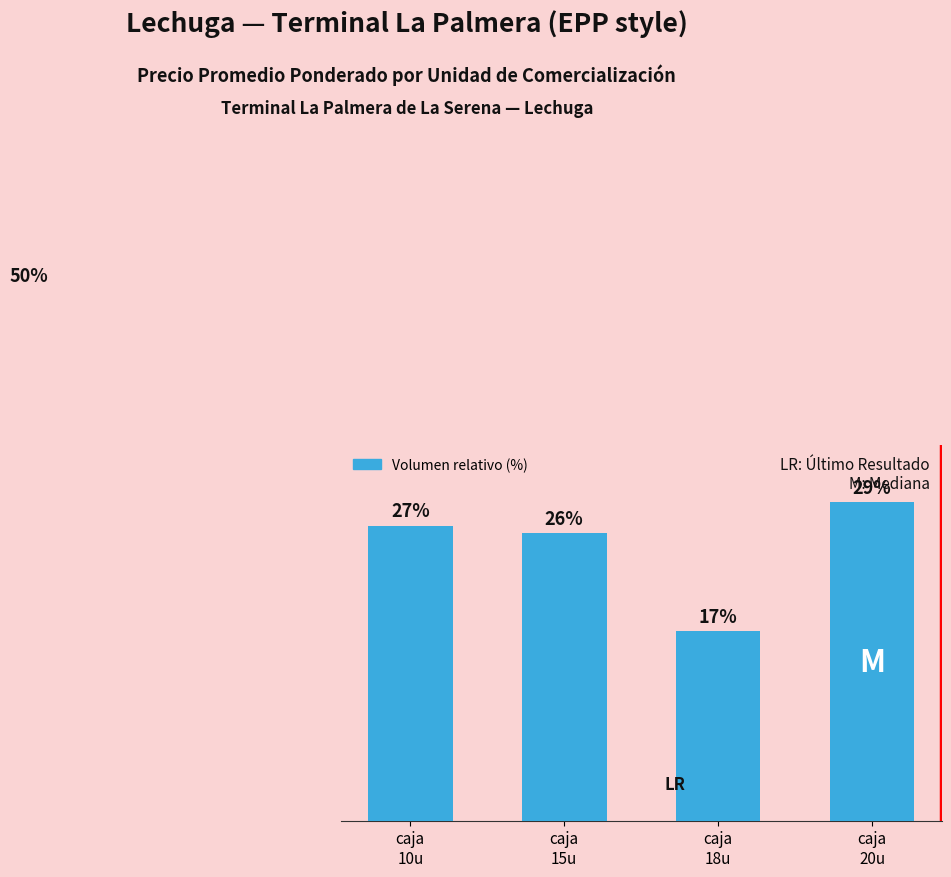

What position from the left is caja
15u?

2